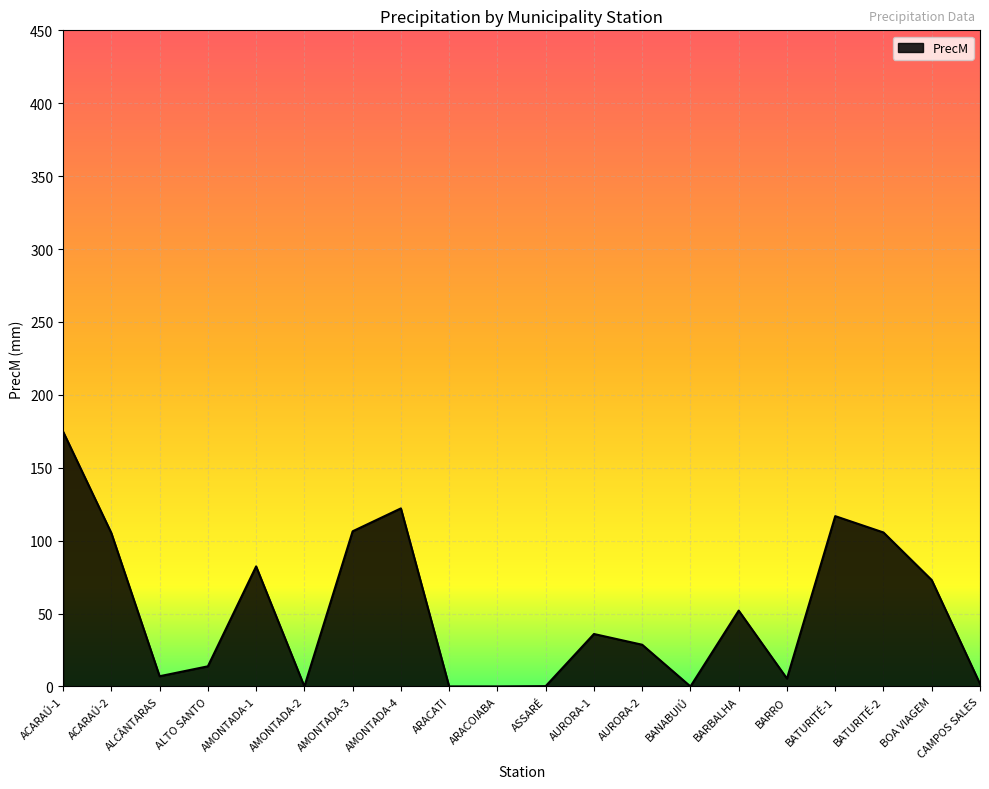

The value at ACARAÚ-1 is 174.8. True or false?

True